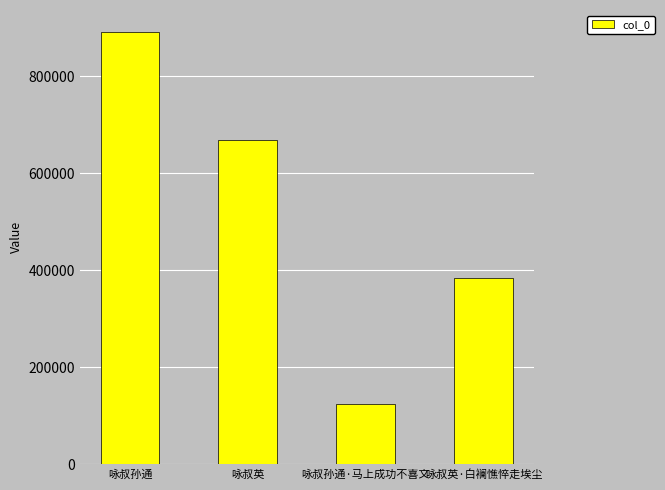

Rank the categories by value from highest to lowest.

咏叔孙通, 咏叔英, 咏叔英·白襕憔悴走埃尘, 咏叔孙通·马上成功不喜文